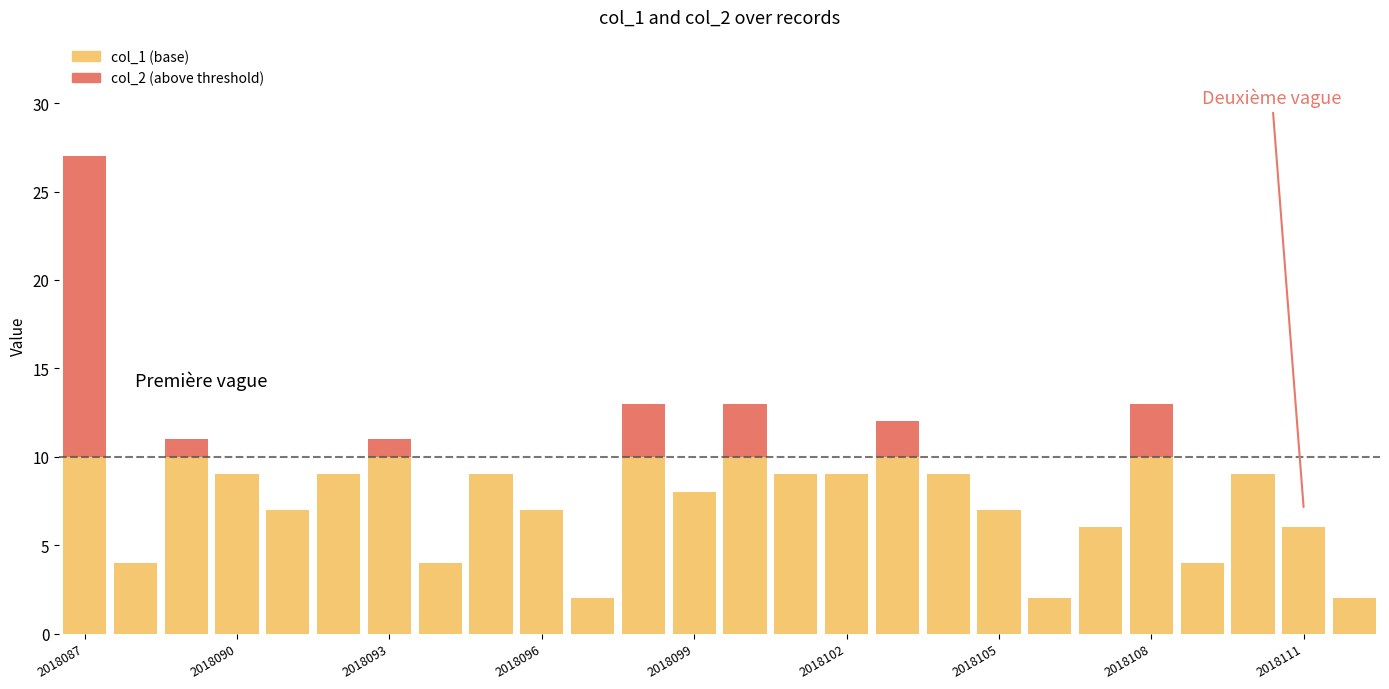

Rank the series by their maximum value, from lowest to highest.

col_1 (base), col_2 (above threshold)